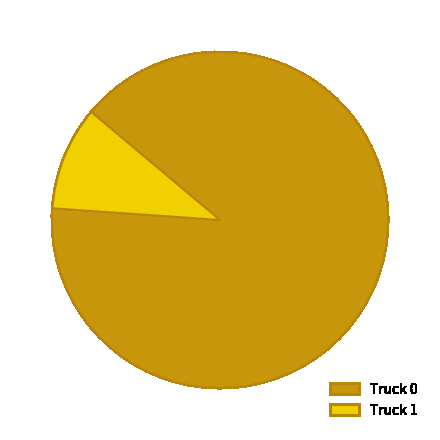

What is the majority slice?

Truck 0